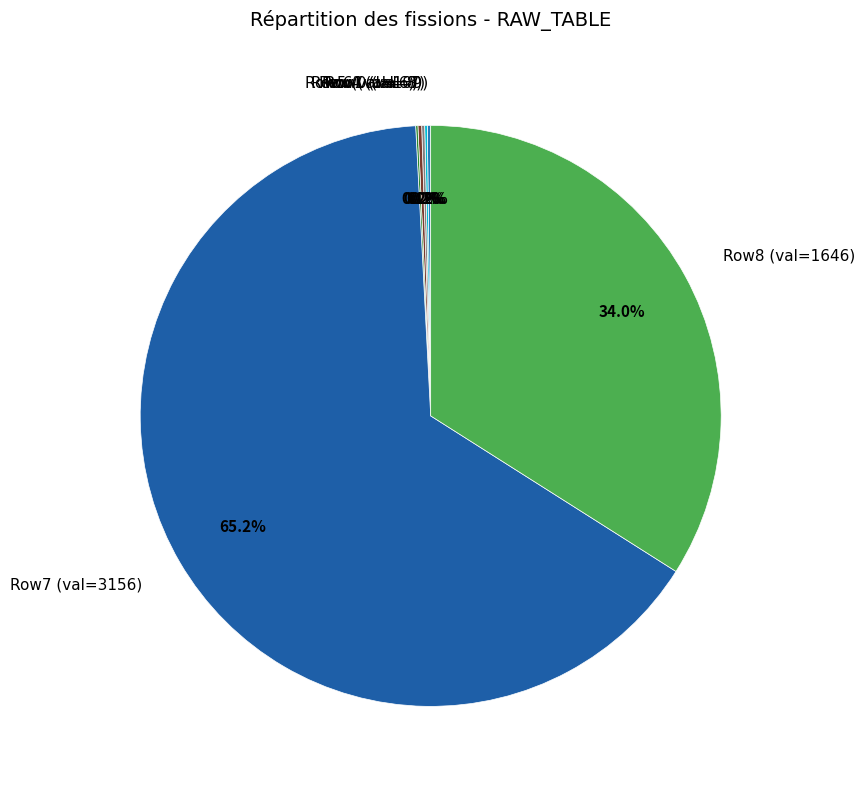

What is the largest slice in the pie chart?

Row7 (val=3156)